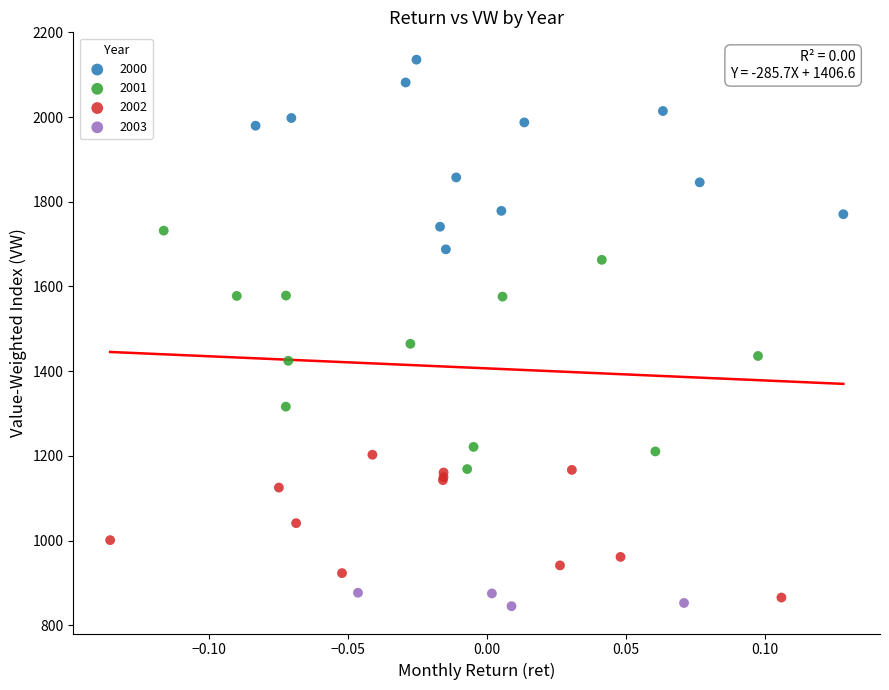

Which series contains the highest Y value?

2000